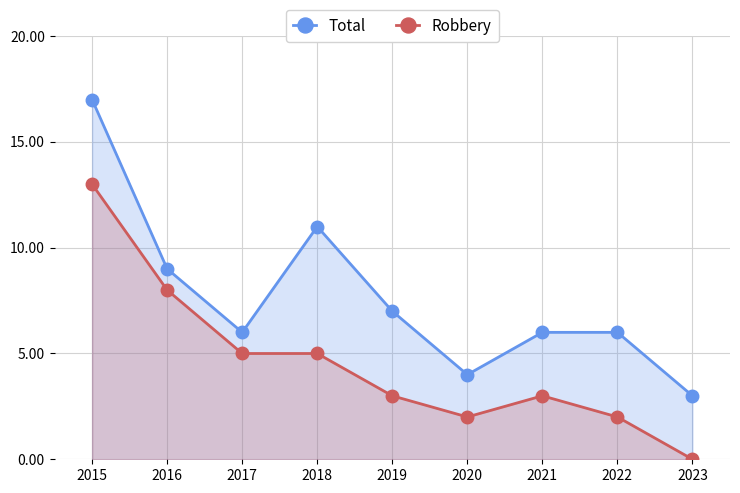

Reading left to right, list all the values displayed in this chart.

Total: 17	9	6	11	7	4	6	6	3
Robbery: 13	8	5	5	3	2	3	2	0